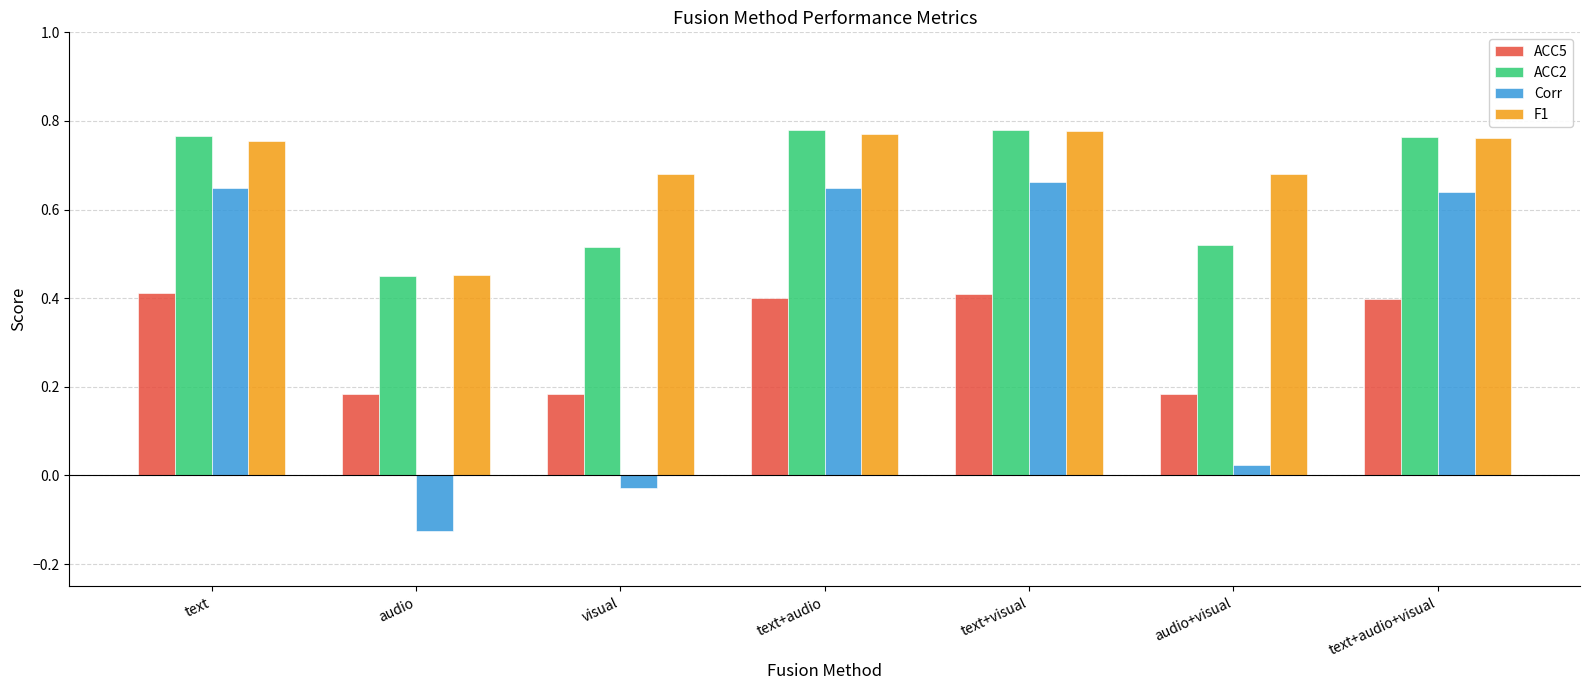

Which series has the widest spread of values?

Corr